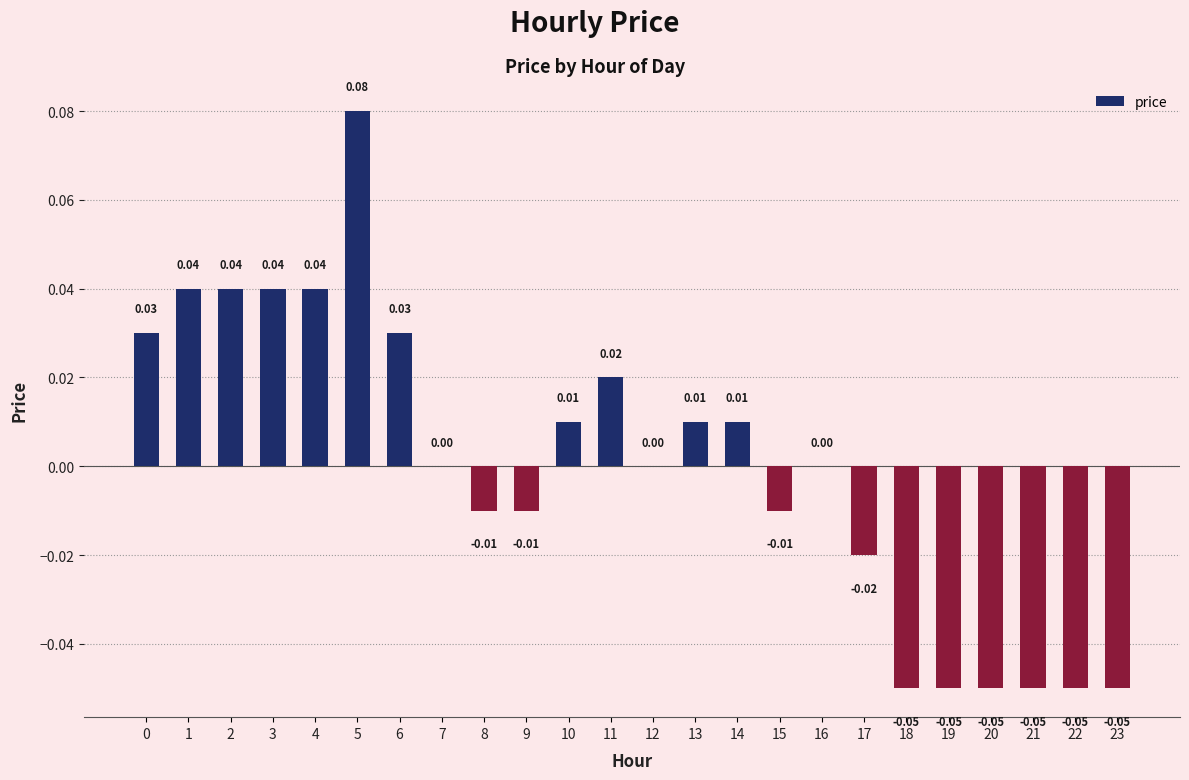

Does the chart contain stacked bars?

No